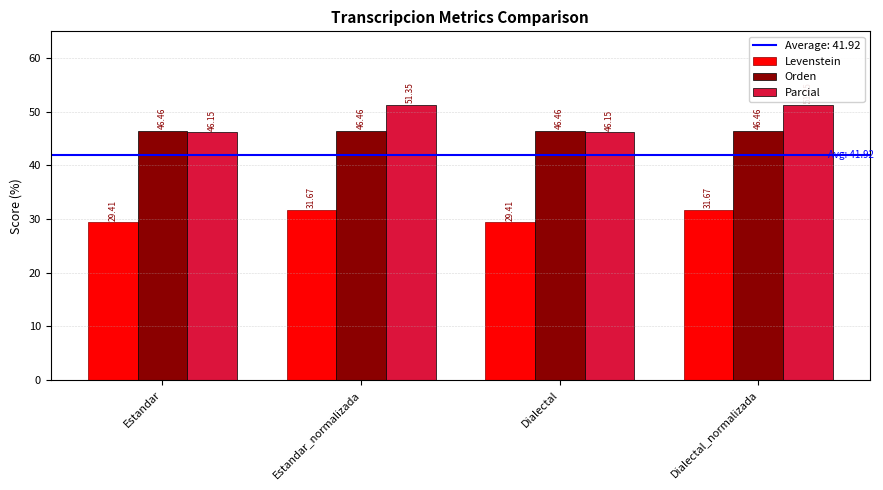

What is the total value across all series at Estandar?

122.0